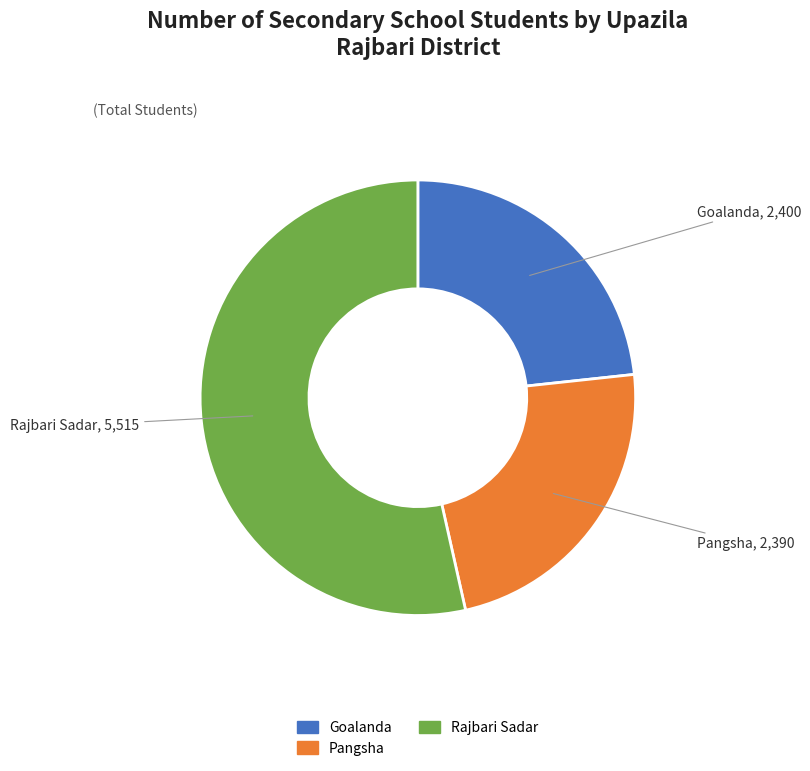

Do Pangsha and Goalanda together represent more than half of the pie?

No